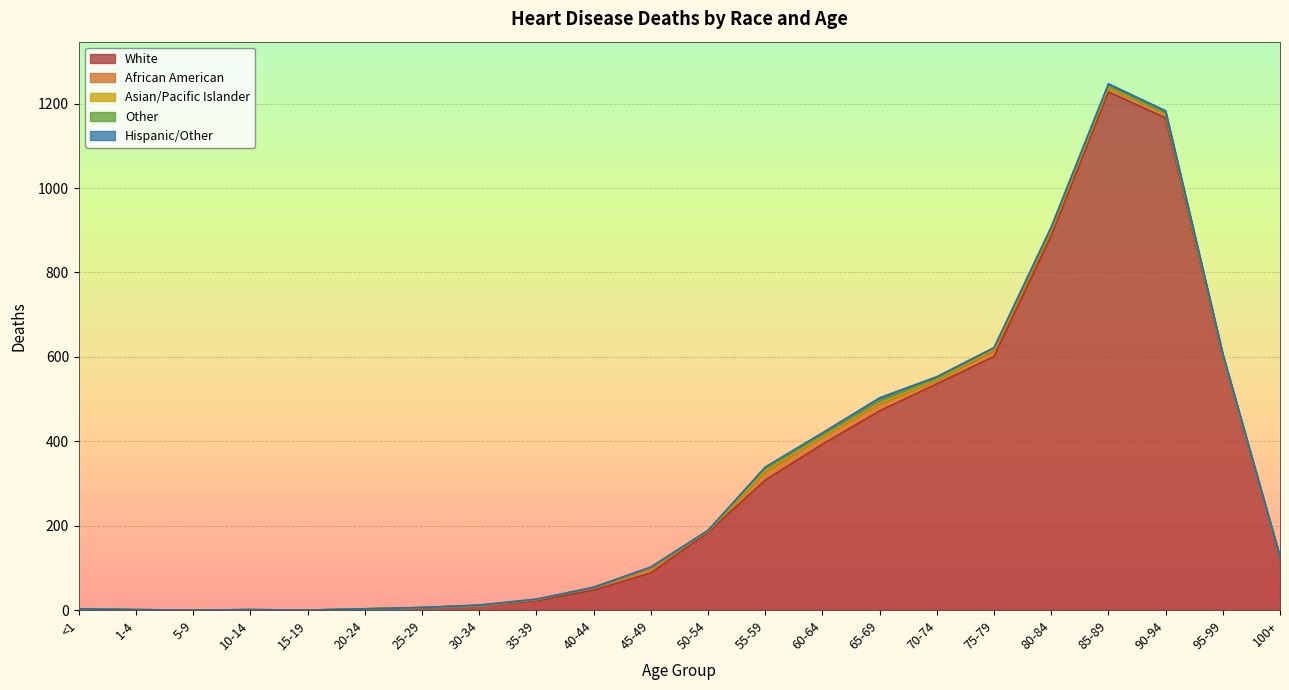

Where does the White series first go above 125?

50-54